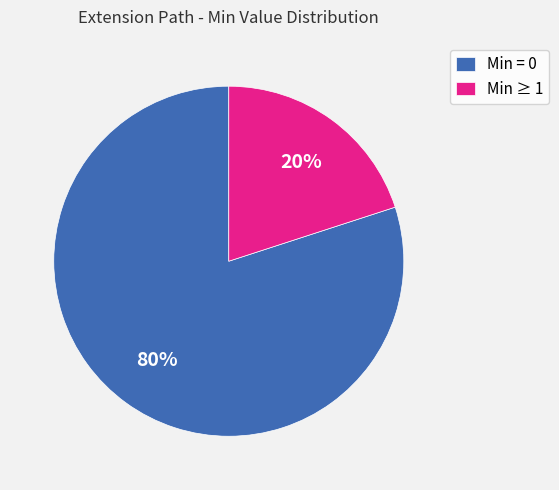

Is the sum of Min = 0 and Min ≥ 1 greater than half?

Yes